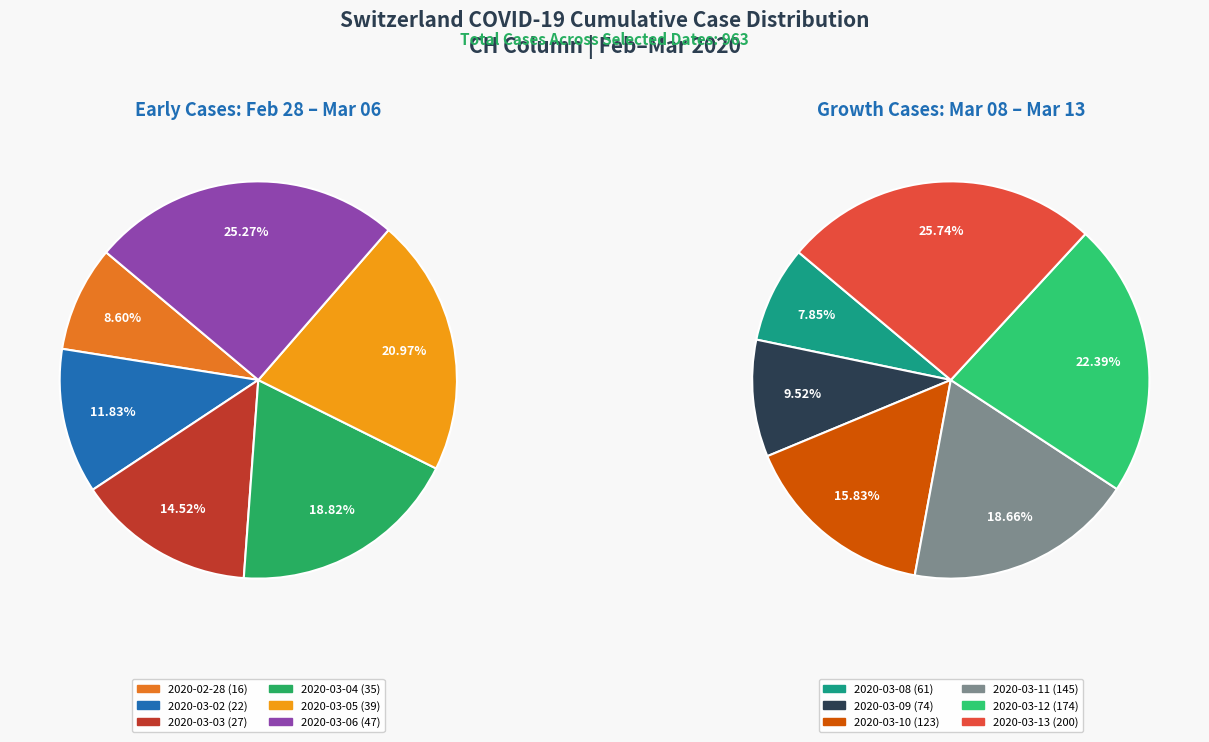

Rank the categories by value from lowest to highest.

2020-02-28, 2020-03-02, 2020-03-03, 2020-03-04, 2020-03-05, 2020-03-06, 2020-03-08, 2020-03-09, 2020-03-10, 2020-03-11, 2020-03-12, 2020-03-13